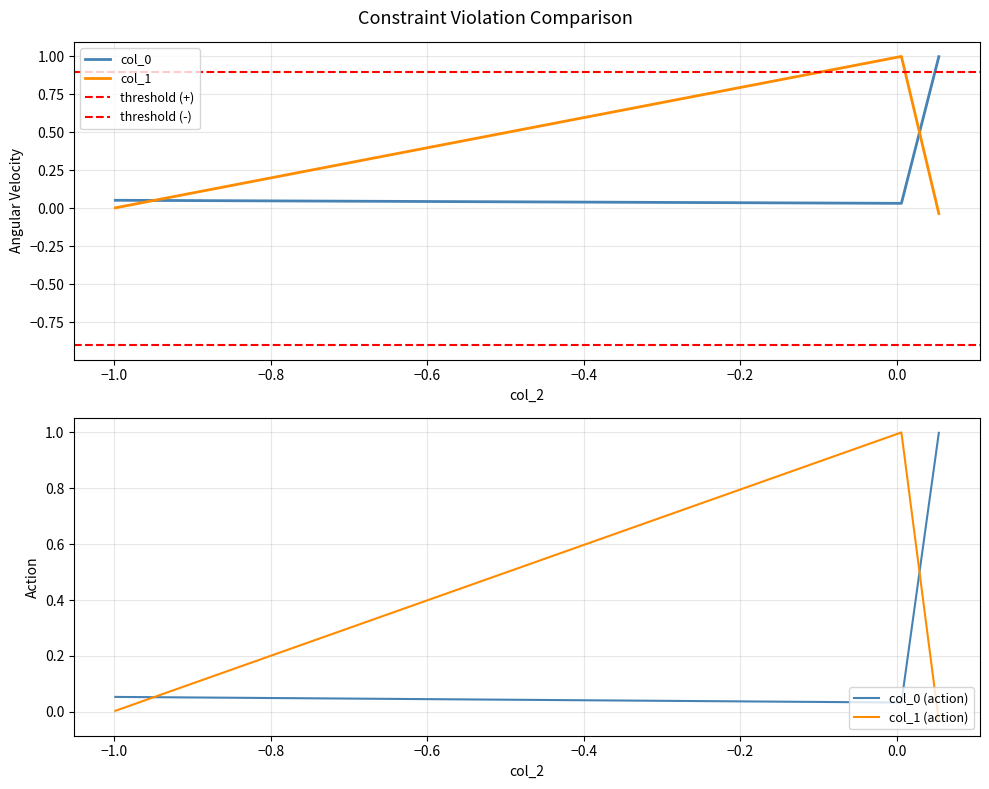

What is the highest value of the col_0 series?

1.0